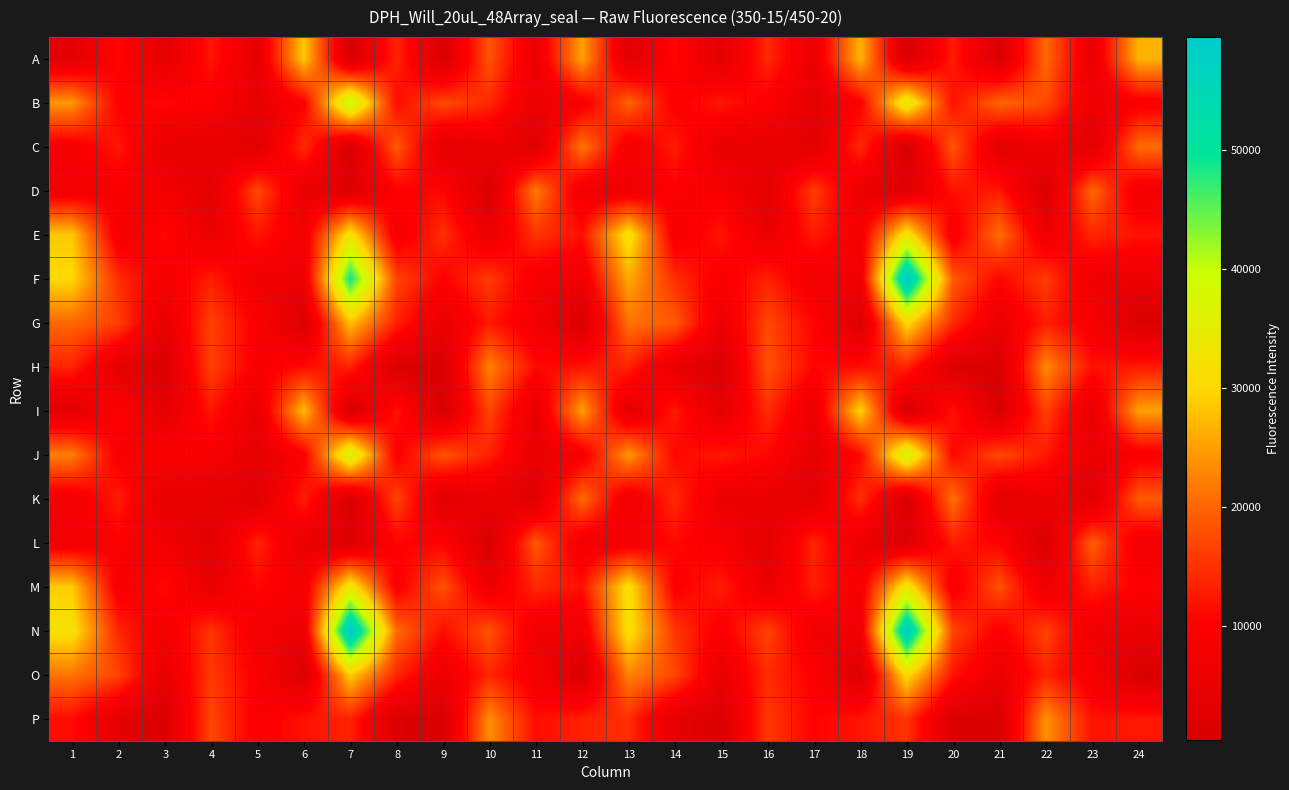

At how many categories does at least one series exceed 51943?

2